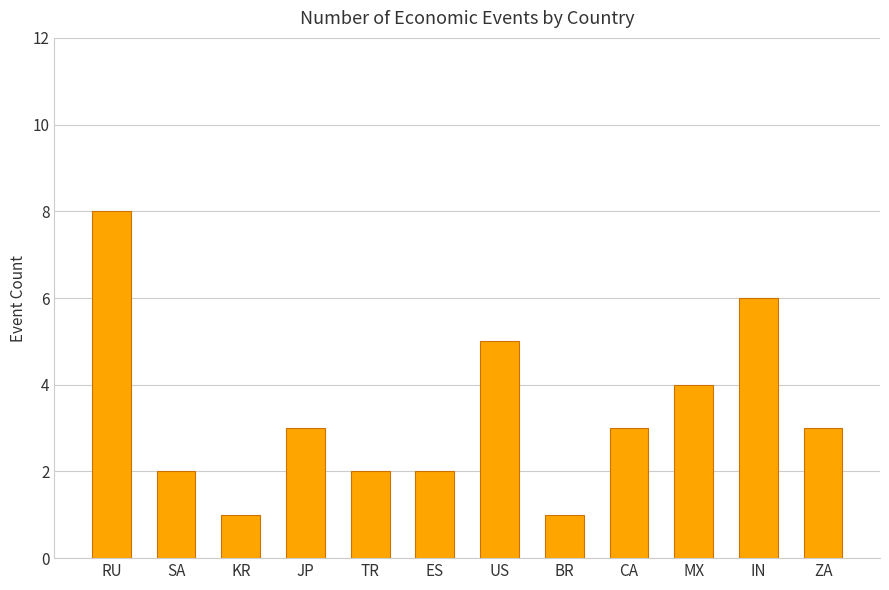

The chart shows a value of 3 at JP. True or false?

True